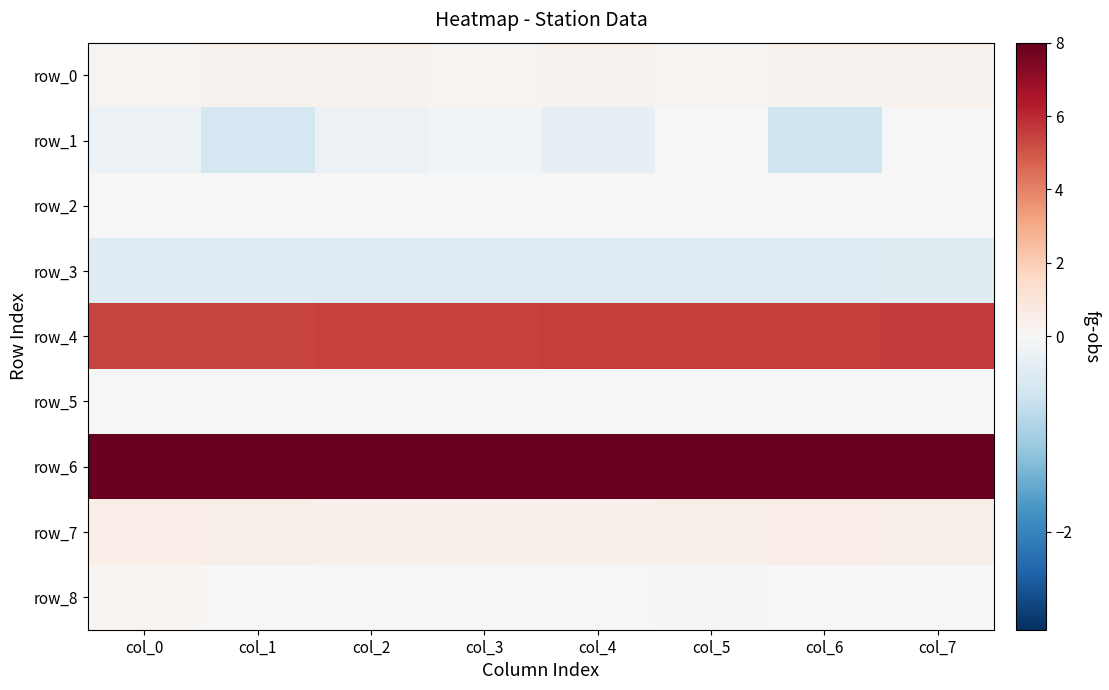

At how many categories does at least one series exceed 10?

8